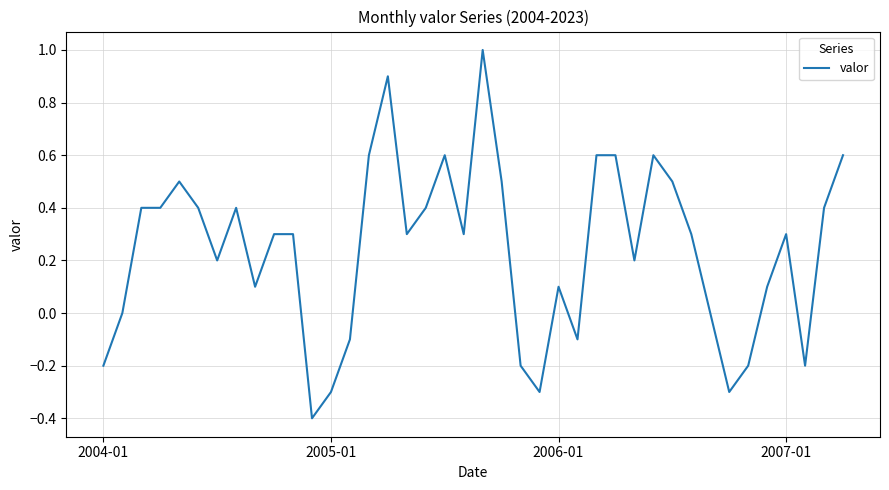

What is the smallest value displayed?

-0.4